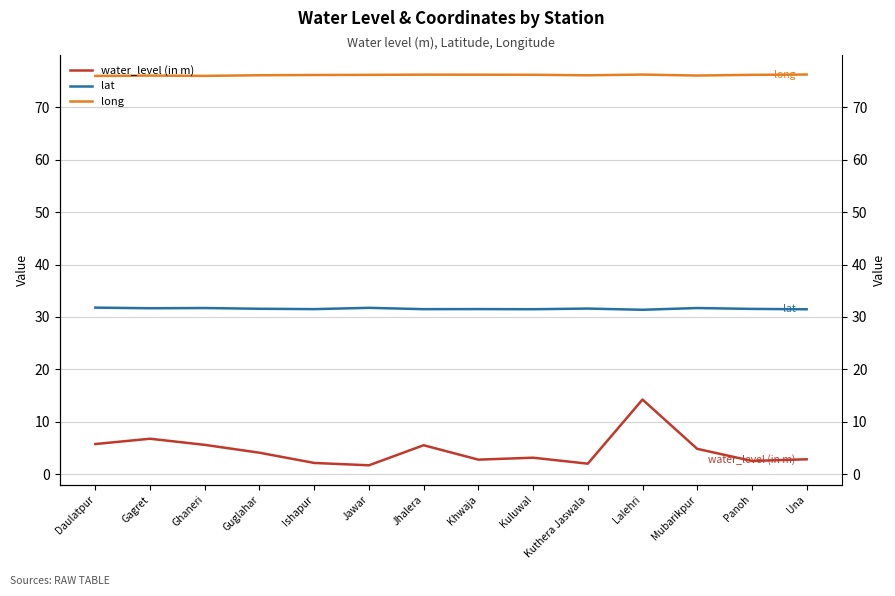

What position from the left is Daulatpur?

1